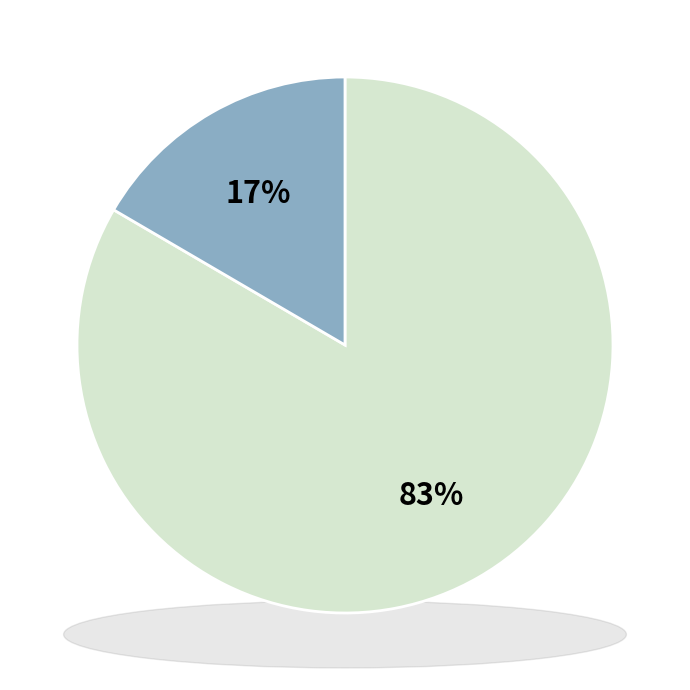

Does any single category account for the majority?

No